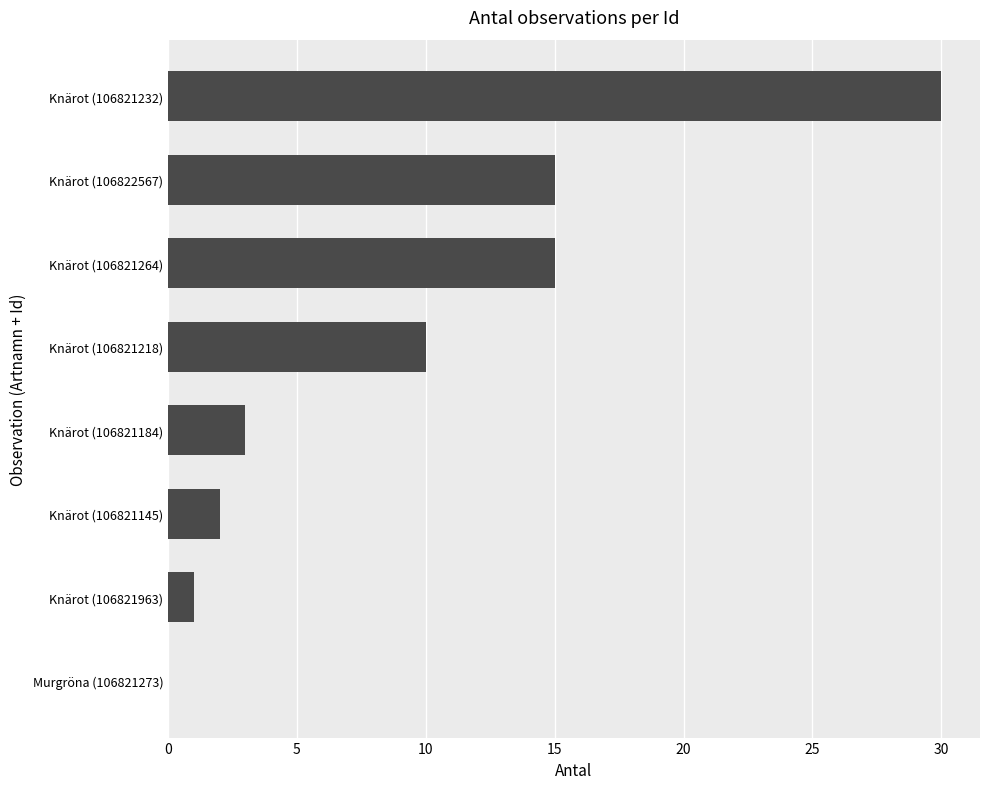

The chart shows a value of -11 at Murgröna (106821273). True or false?

False